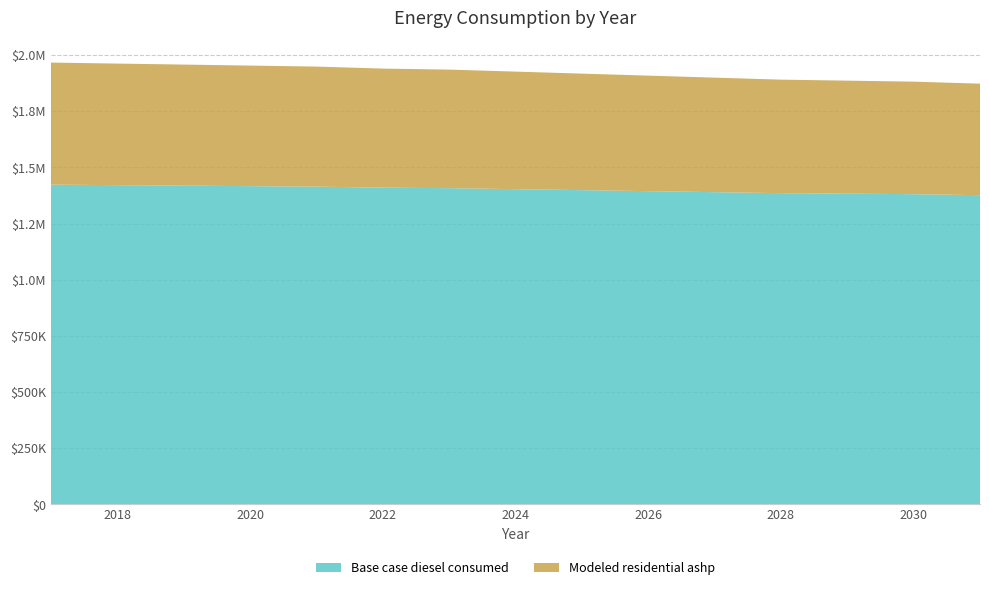

Reading left to right, what are all the values shown in this chart?

Base case diesel consumed: 1423374.0	1421138.6	1418903.2	1416667.9	1414432.5	1409961.7	1407726.3	1403255.5	1398784.7	1394313.9	1389843.1	1385372.3	1383137.0	1380901.6	1376430.8
Modeled residential ashp: 543362.7	541127.3	538891.9	536656.5	534421.1	529950.3	527714.9	523244.2	518773.4	514302.6	509831.8	505361.0	503125.6	500890.2	496419.4